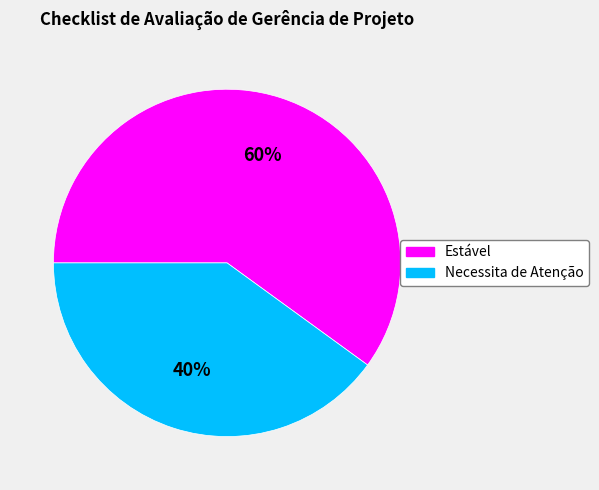

Approximately how many times larger is the value at Estável compared to Necessita de Atenção?

1.5